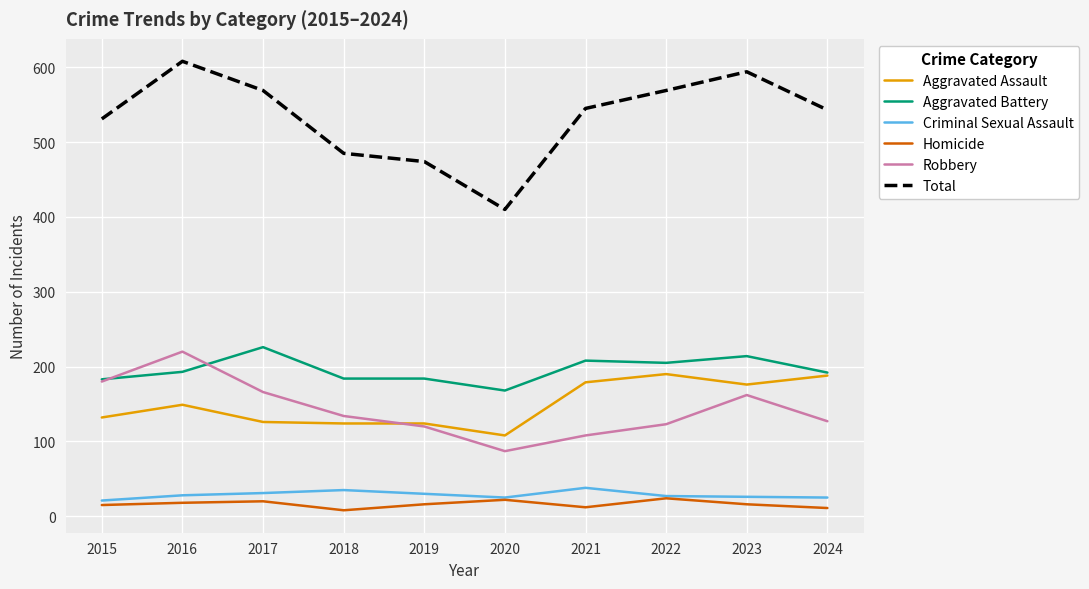

True or false: Criminal Sexual Assault and Aggravated Assault intersect in this chart.

False